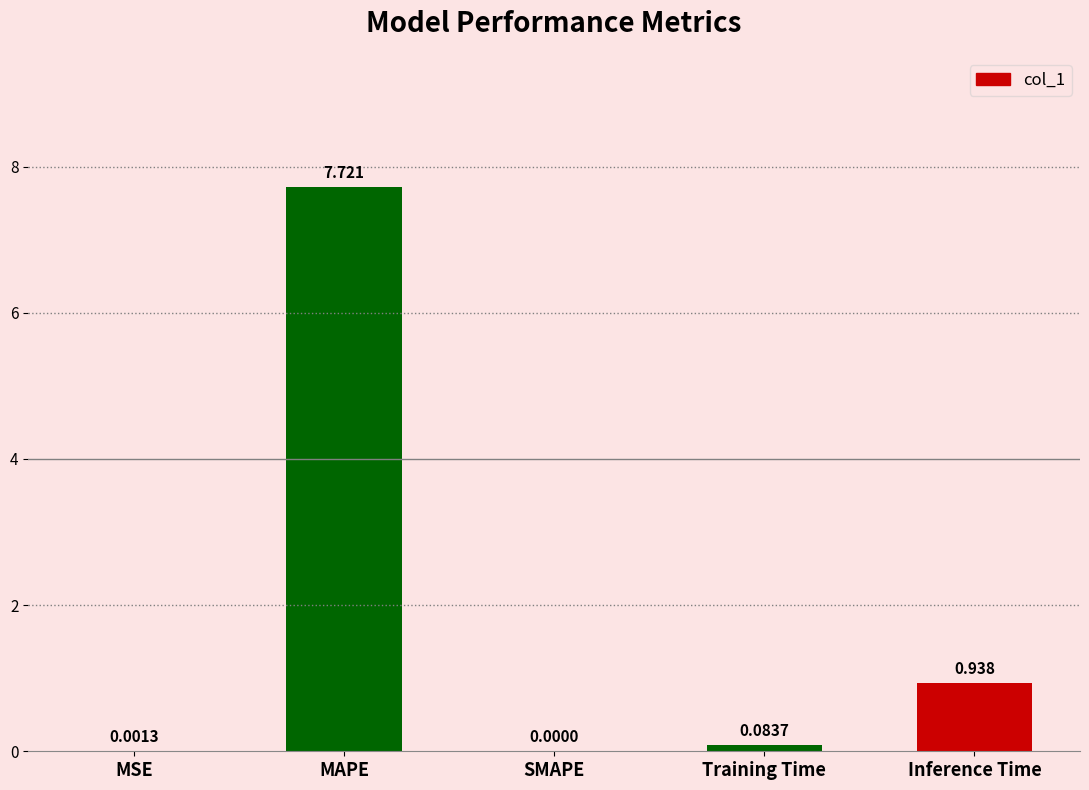

Are the bars horizontal?

No